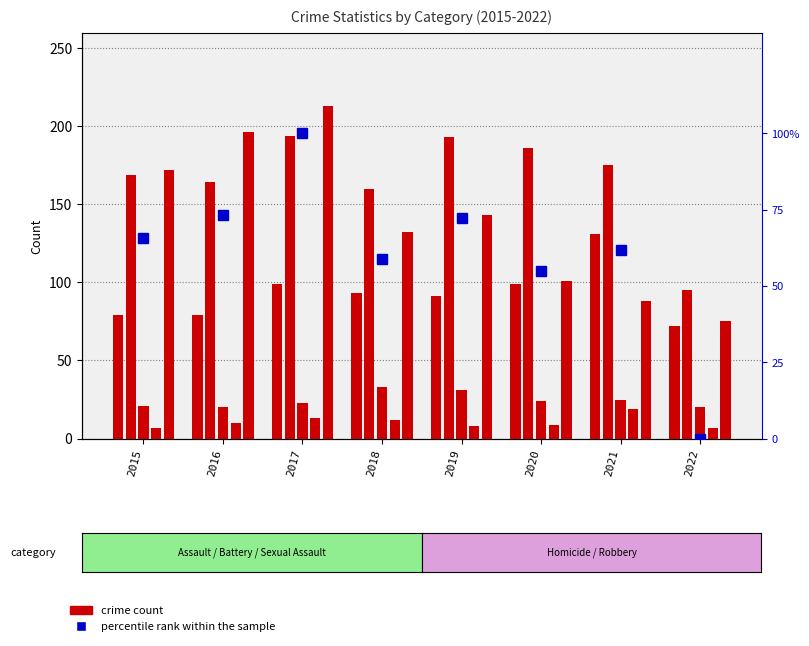

What is the difference between the highest and lowest values at 2016?

186.0